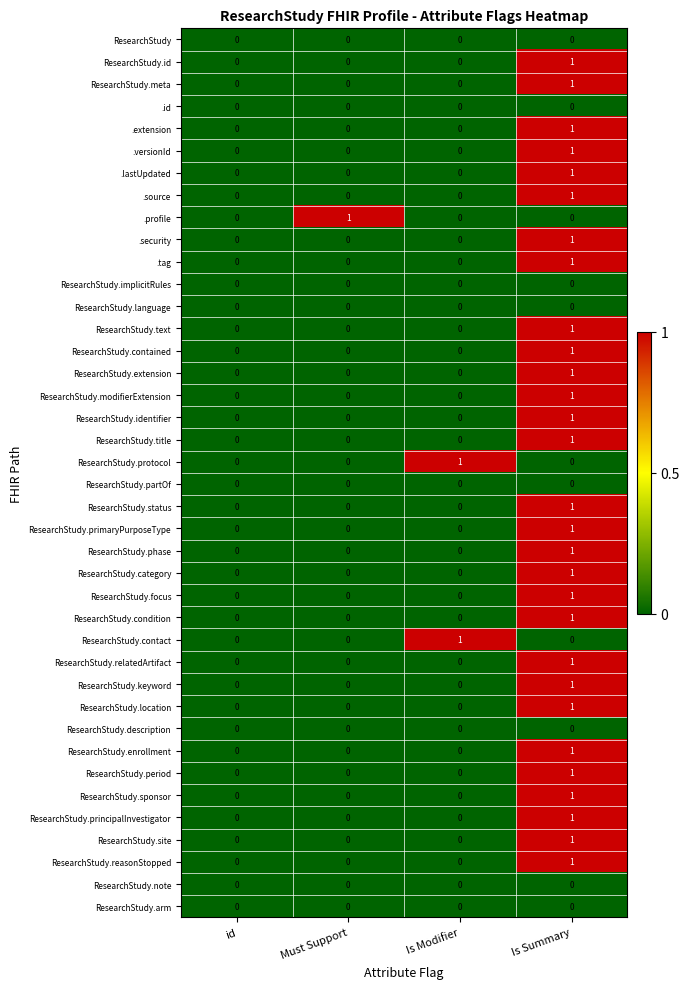

How many values in .source are above zero?

1